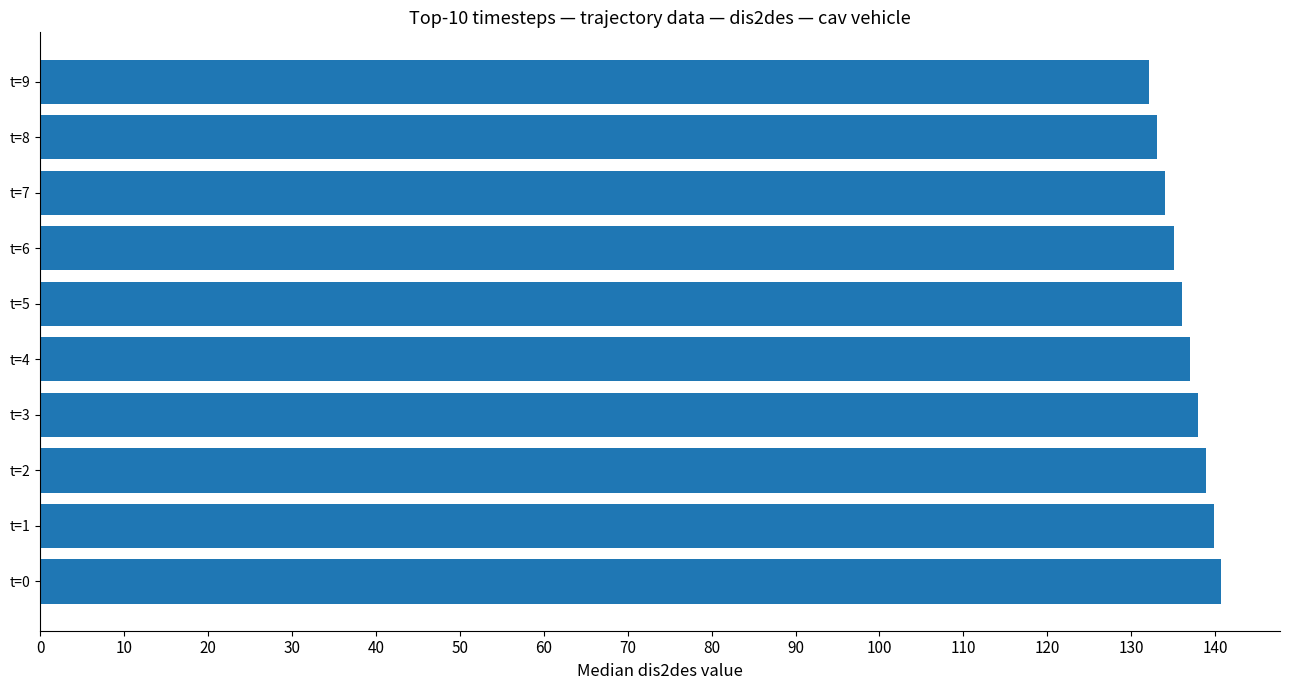

What is the smallest value displayed?

132.1